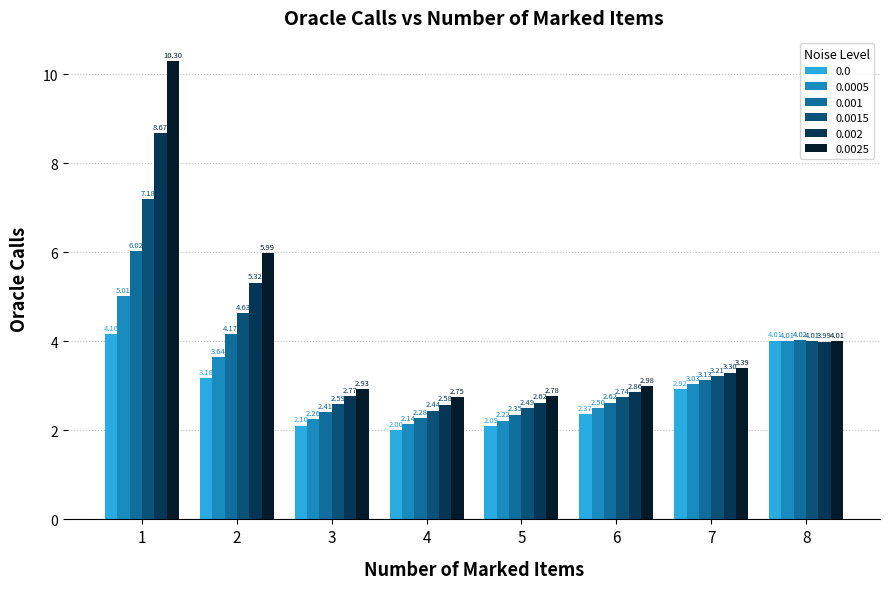

What is the spread (max minus min) of values at 3?

0.8